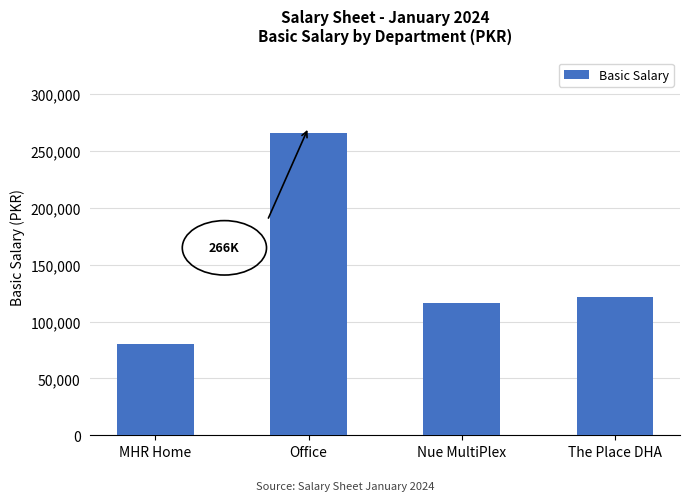

What is the sum of the values at The Place DHA and Office?

388000